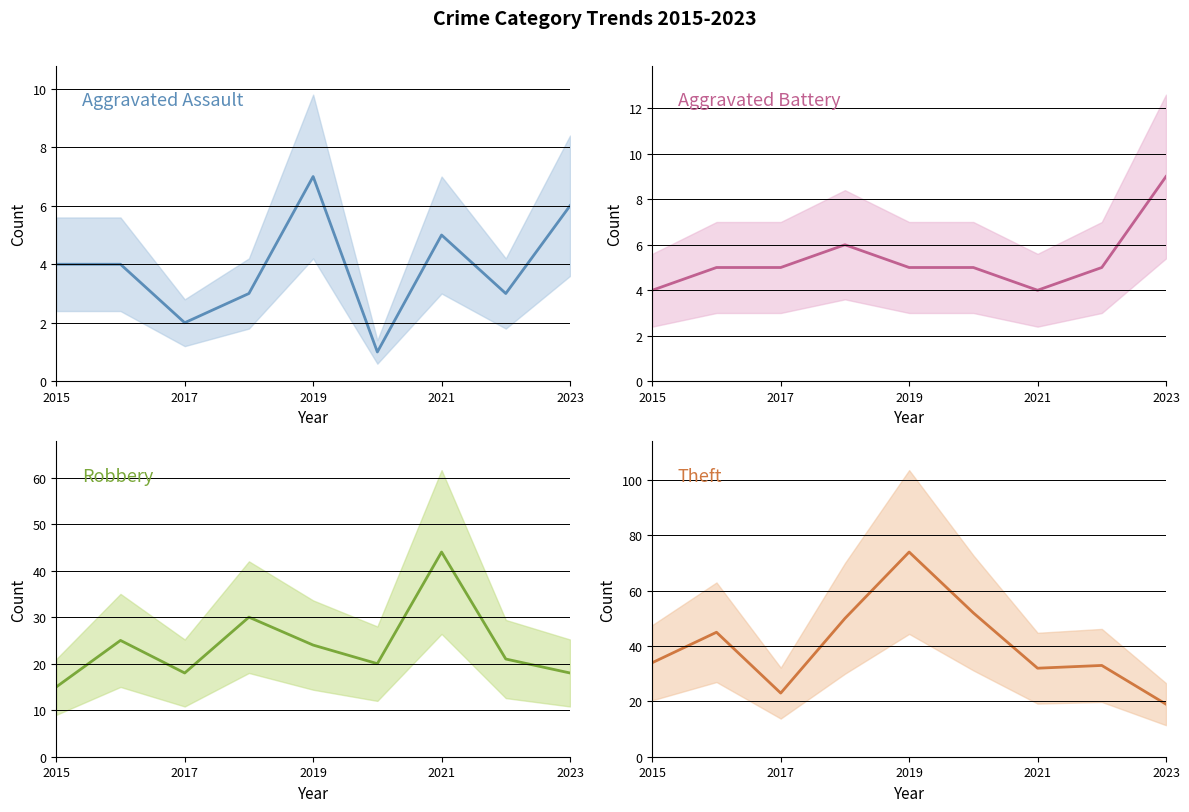

True or false: Aggravated Battery and Robbery intersect in this chart.

False